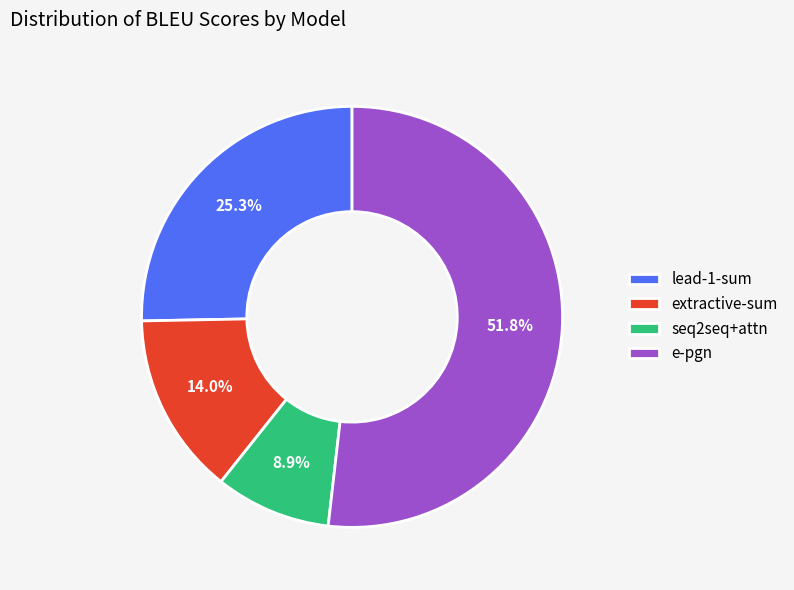

The seq2seq+attn slice represents 17% of the pie. True or false?

False